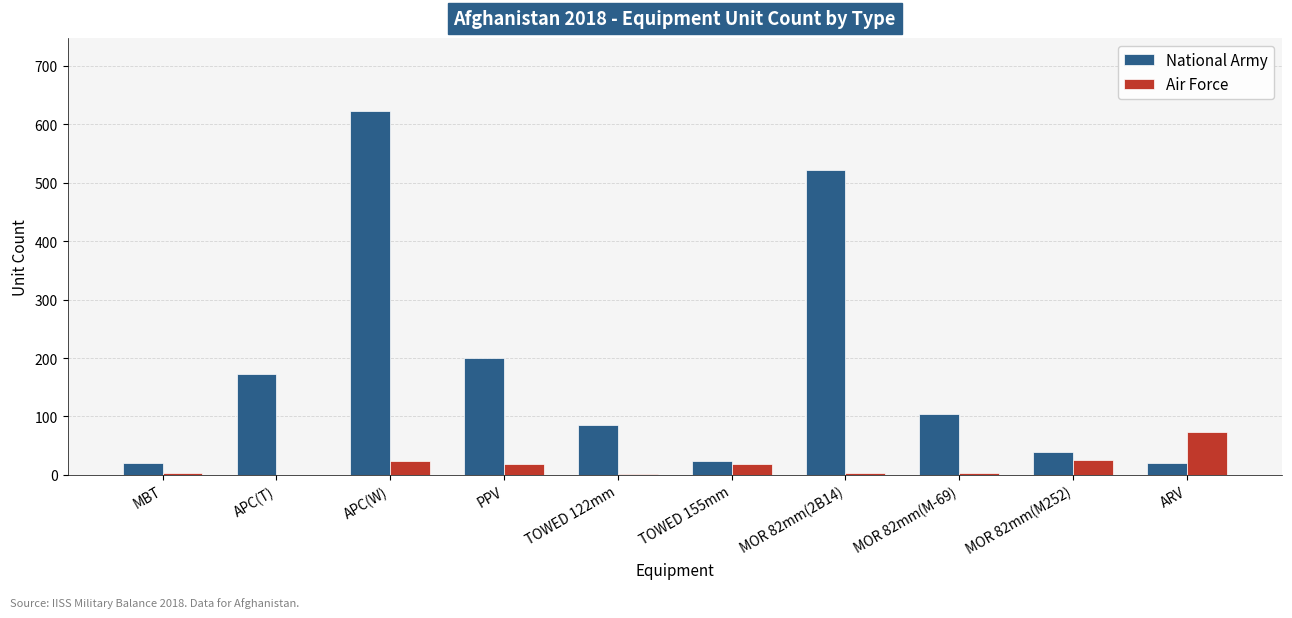

Which series has the widest spread of values?

National Army